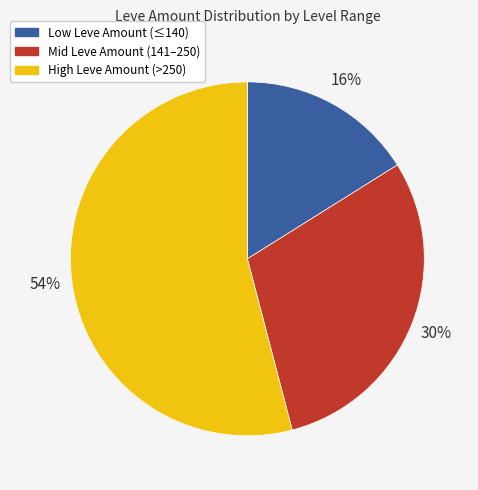

Rank the categories by value from highest to lowest.

High Leve Amount (>250), Mid Leve Amount (141–250), Low Leve Amount (≤140)